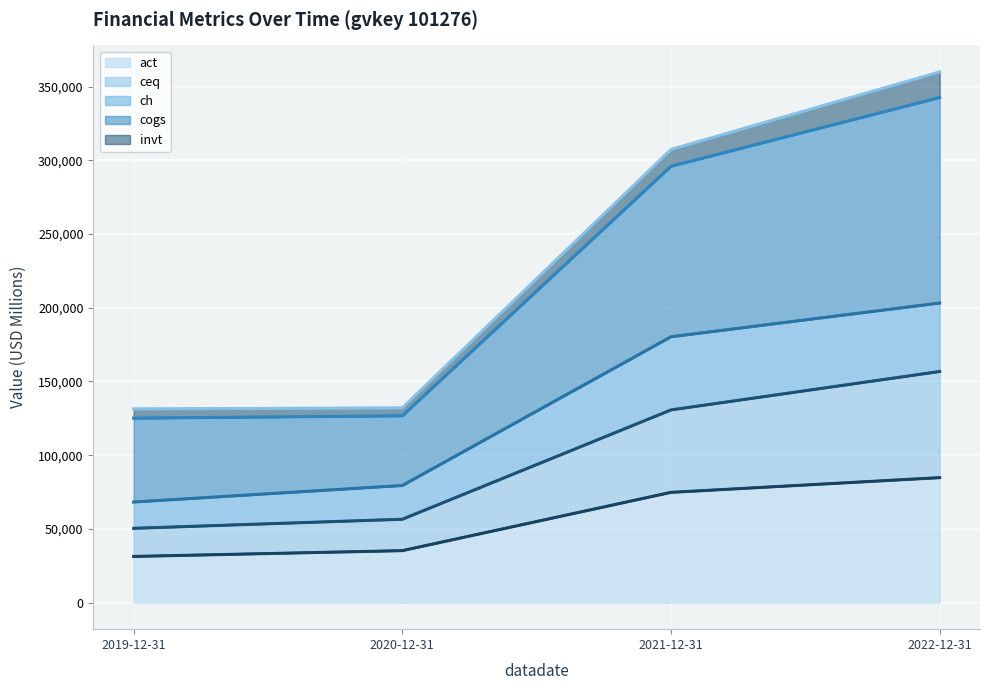

At which category does the chart reach its minimum across all series?

2019-12-31